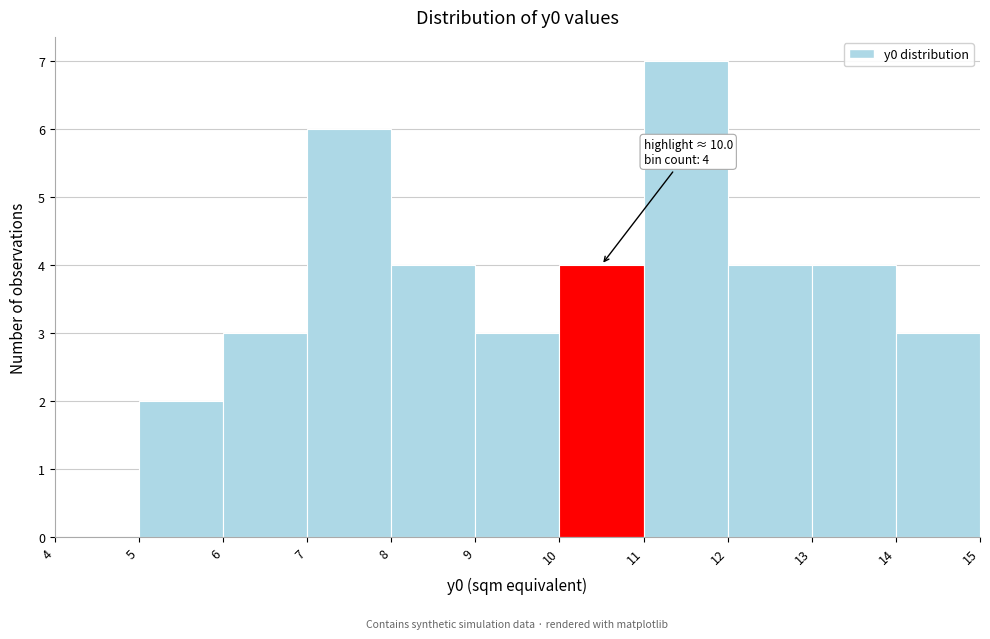

Which range on the x-axis has the tallest bar?

11 to 12